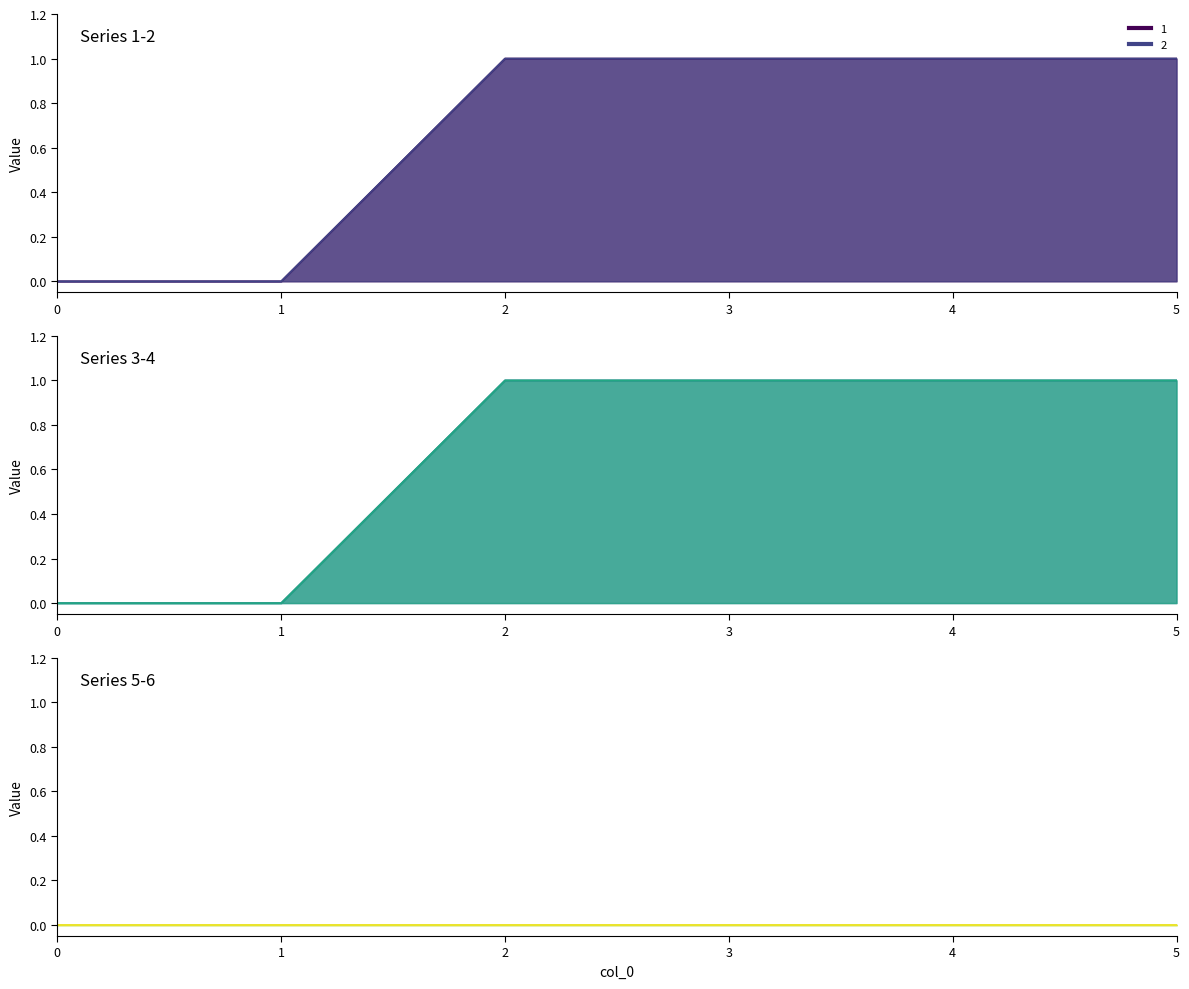

Rank the series at 0 from lowest to highest value.

1, 2, 3, 4